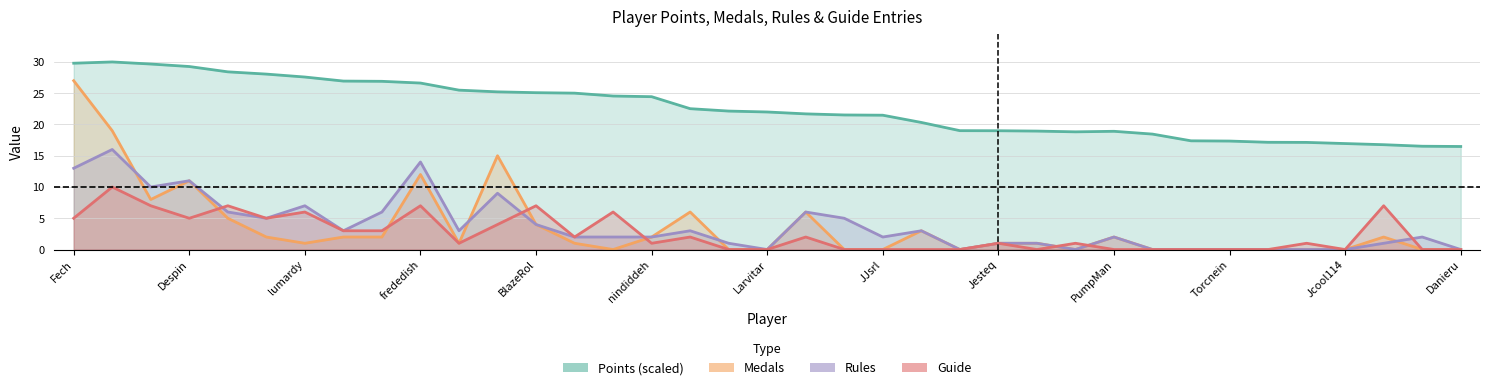

At which label does Medals first exceed 1?

Fech